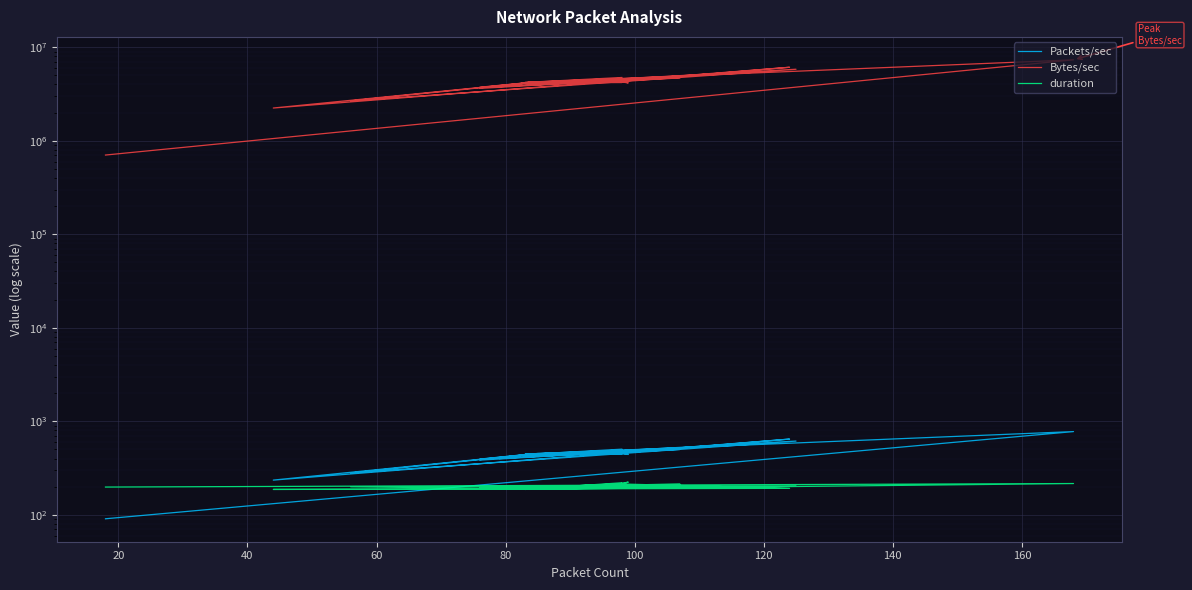

What is the approximate value of Packets/sec at 100?

461.4